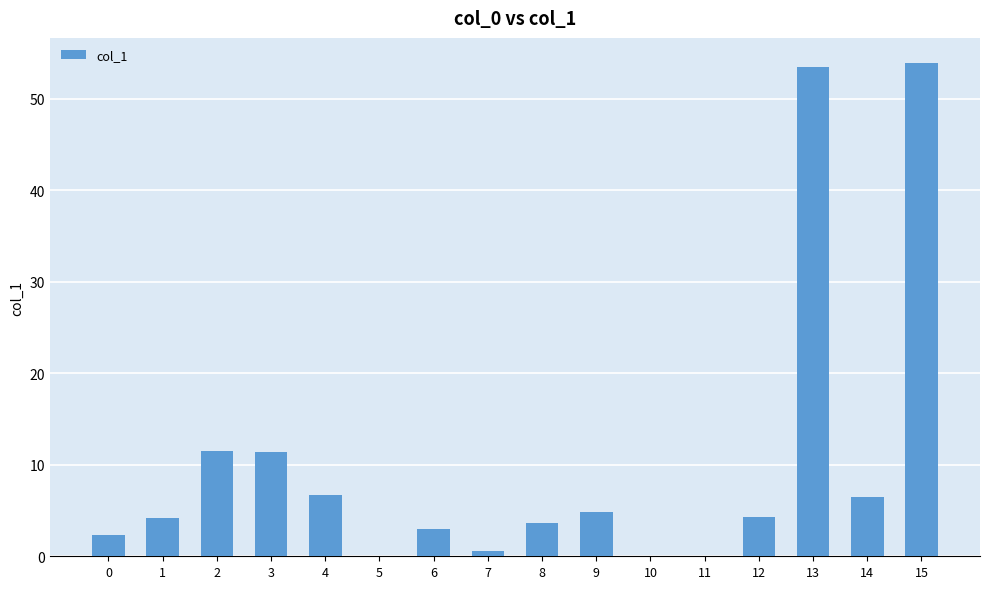

The value at 4 is 6.7. True or false?

True